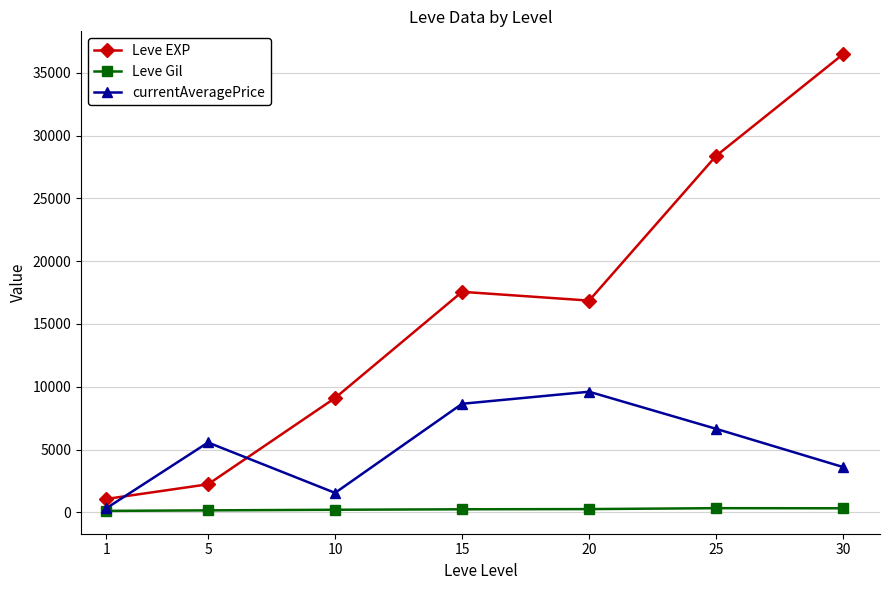

What is the difference between the currentAveragePrice values at 20 and 25?

2956.1